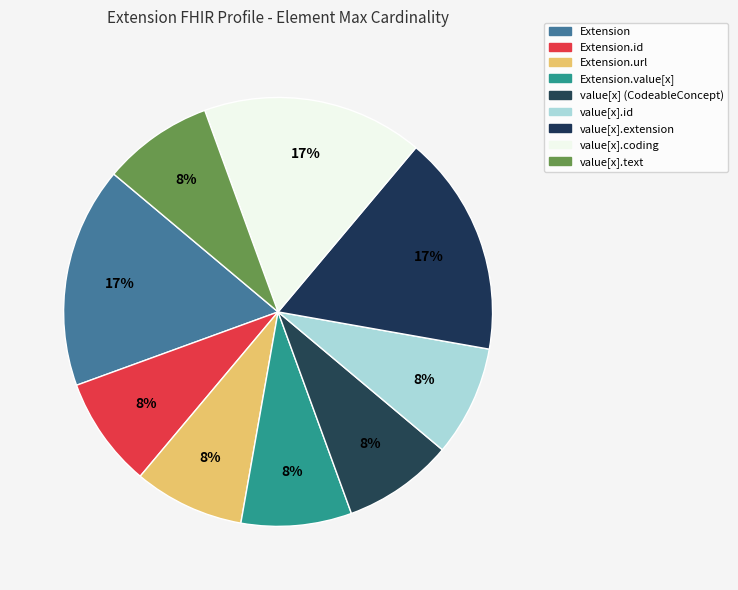

Count the number of slices in the pie.

9